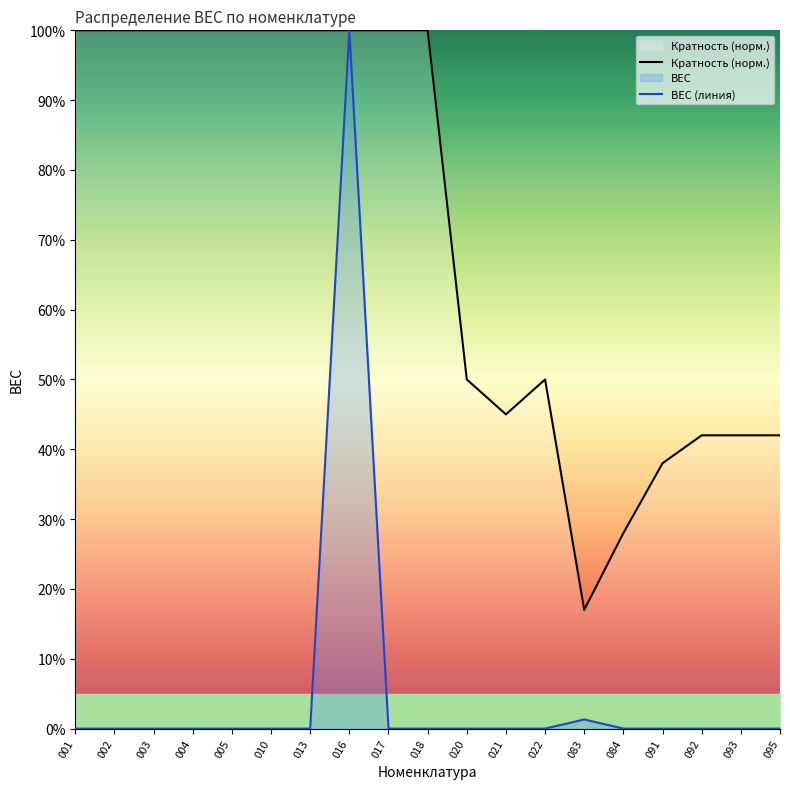

What value does the Кратность (норм.) series have at 095?

42.0